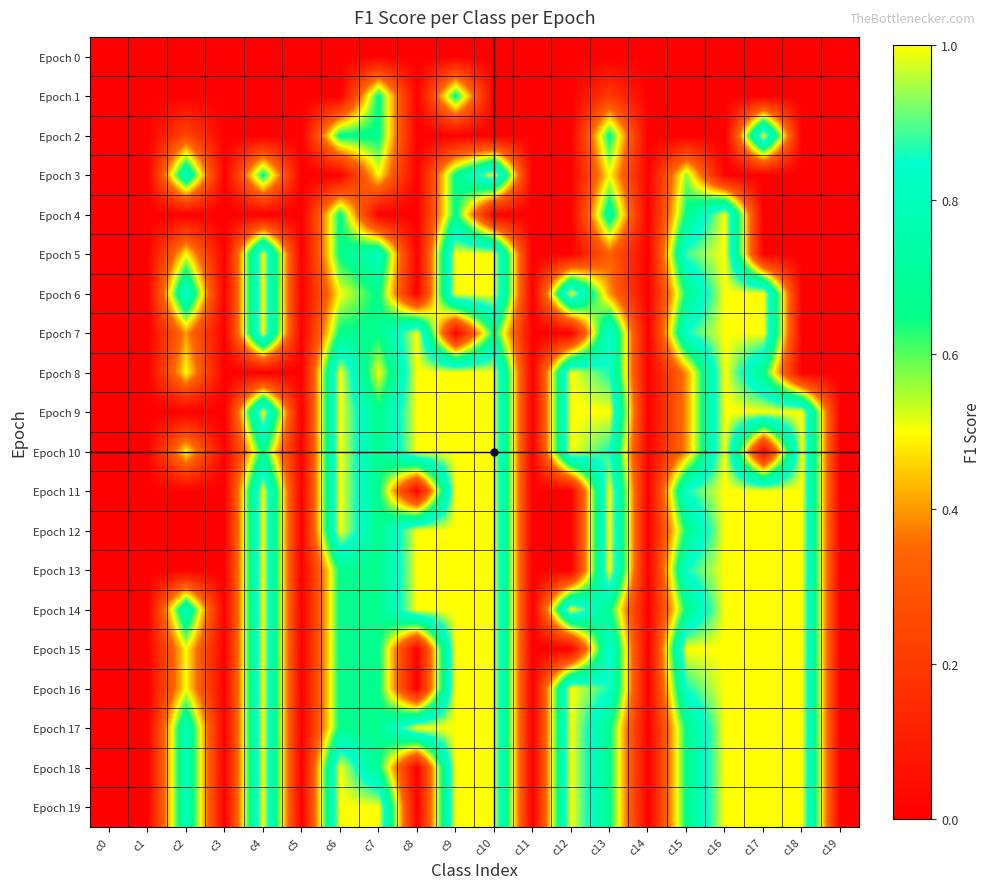

At how many categories does at least one series exceed 0?

13